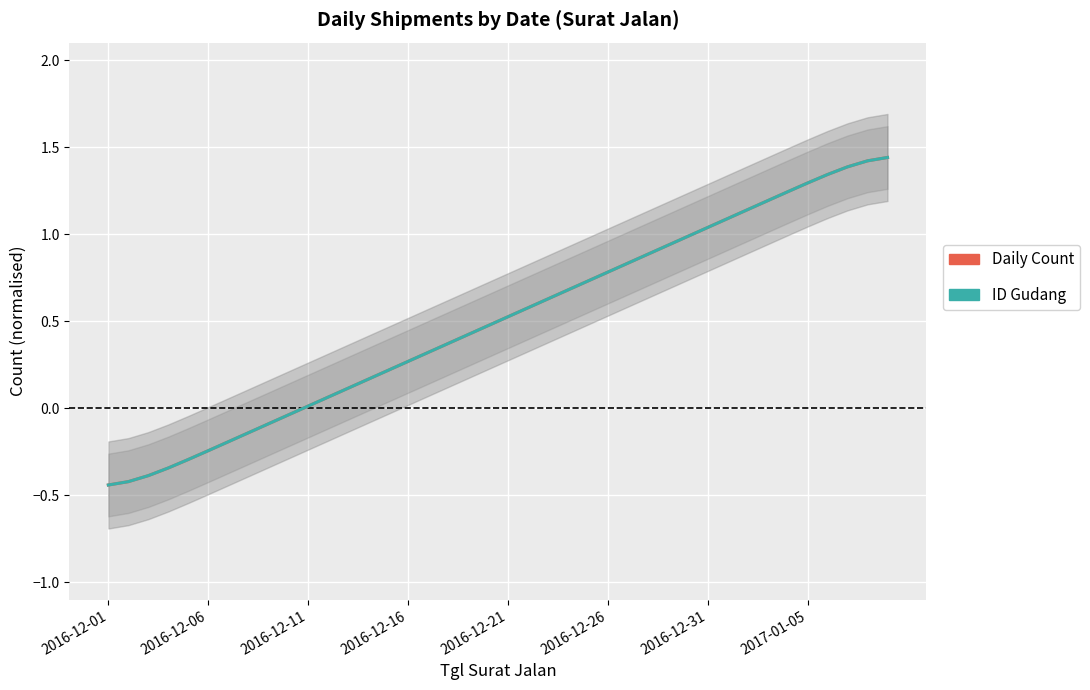

What is the approximate value of ID Gudang at 2016-12-26?

0.8